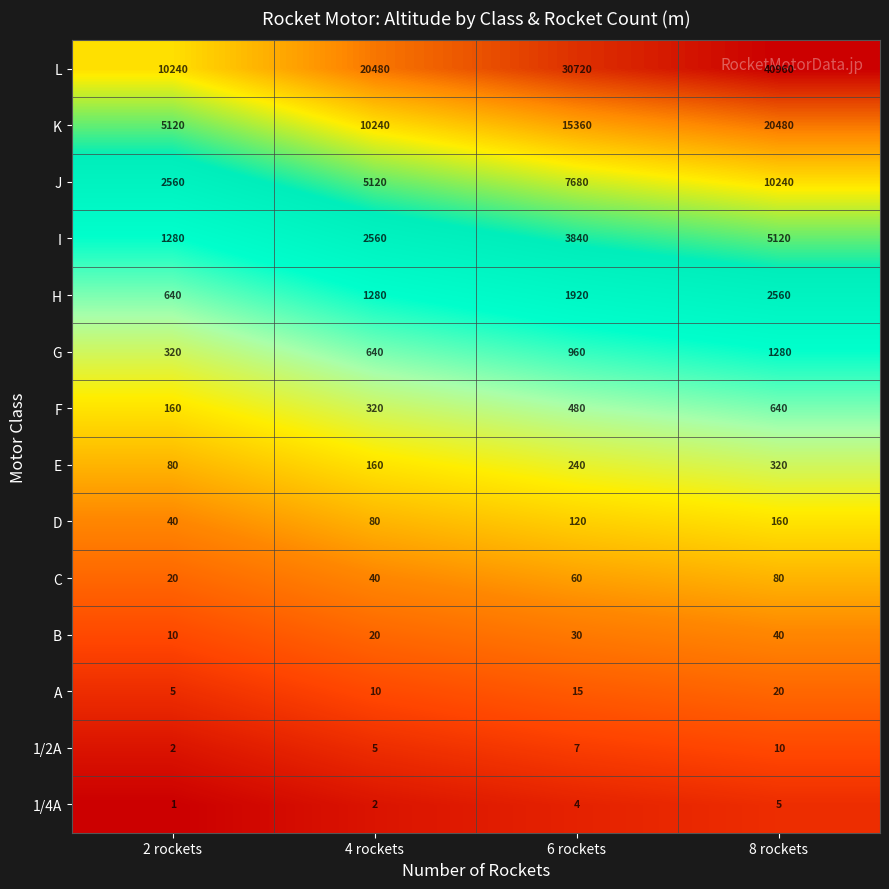

How many distinct data groups are displayed?

14